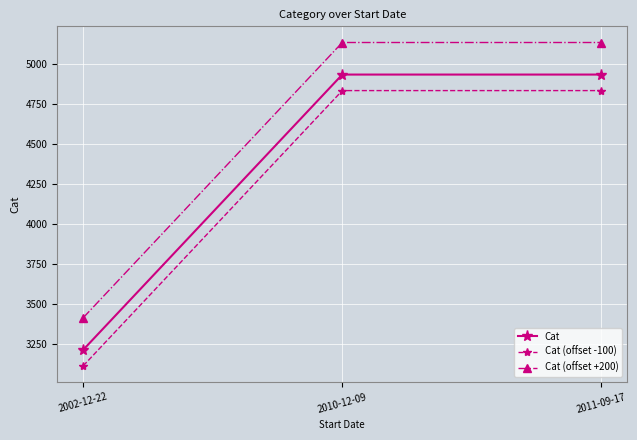

What is the difference between the highest and lowest values at 2010-12-09?

300